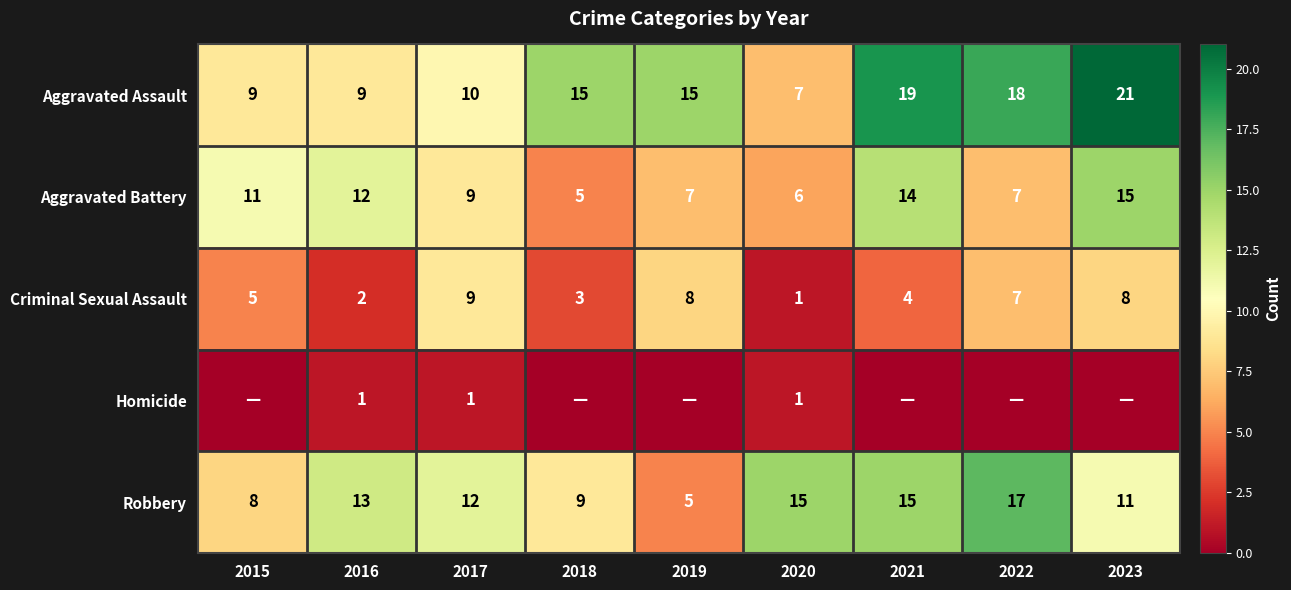

What is the total value across all series at 2023?

55